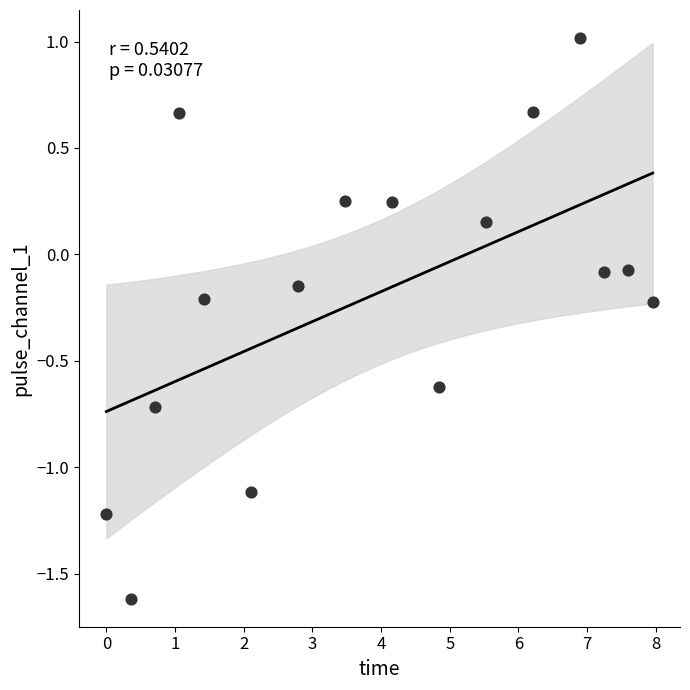

What is the range of Y values (max minus min)?

2.6